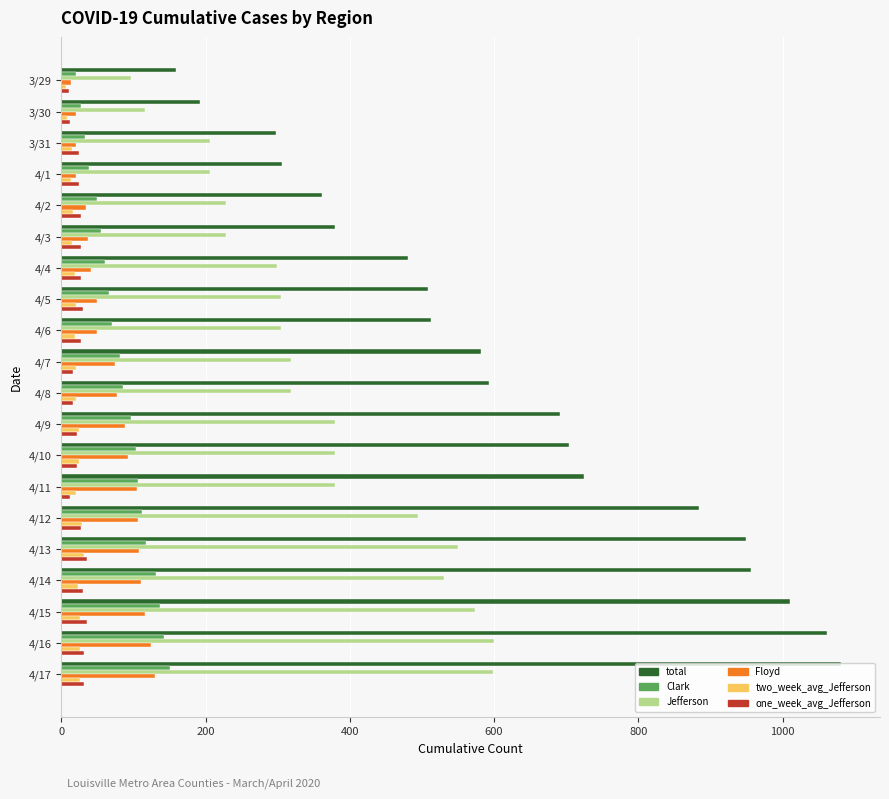

Which series has the largest range (max minus min)?

total